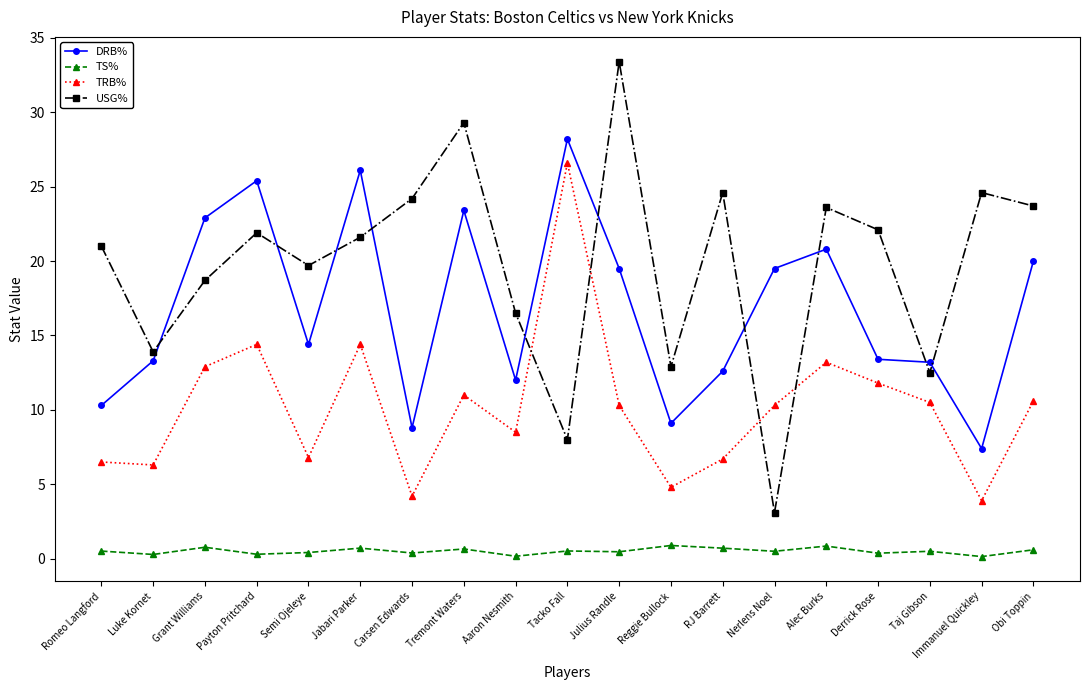

The TRB% series shows 9.5 at Semi Ojeleye. True or false?

False